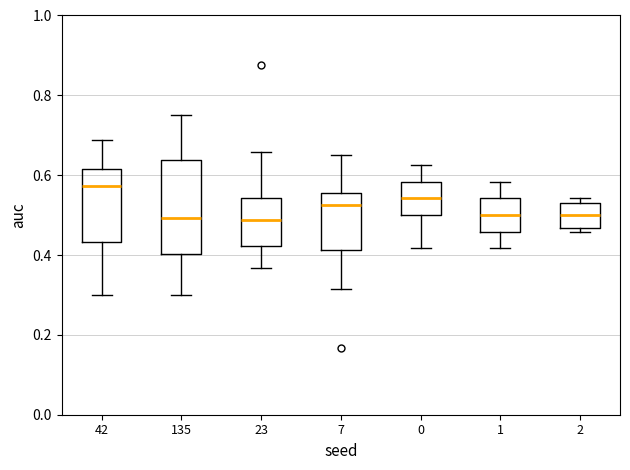

Reading left to right, transcribe this box plot: for each box, give where its median line is, the range the box spans, and where its two whiskers end, as read against the y-axis. The values are not printed on the chart, so give them approximately, as read against the axis.

42: median 0.58, box 0.44 to 0.62, whiskers 0.30 to 0.68
135: median 0.50, box 0.40 to 0.64, whiskers 0.30 to 0.76
23: median 0.48, box 0.42 to 0.54, whiskers 0.36 to 0.66
7: median 0.52, box 0.42 to 0.56, whiskers 0.32 to 0.66
0: median 0.54, box 0.50 to 0.58, whiskers 0.42 to 0.62
1: median 0.50, box 0.46 to 0.54, whiskers 0.42 to 0.58
2: median 0.50, box 0.46 to 0.54, whiskers 0.46 (just below the box's lower edge) to 0.54 (just above the box's upper edge)